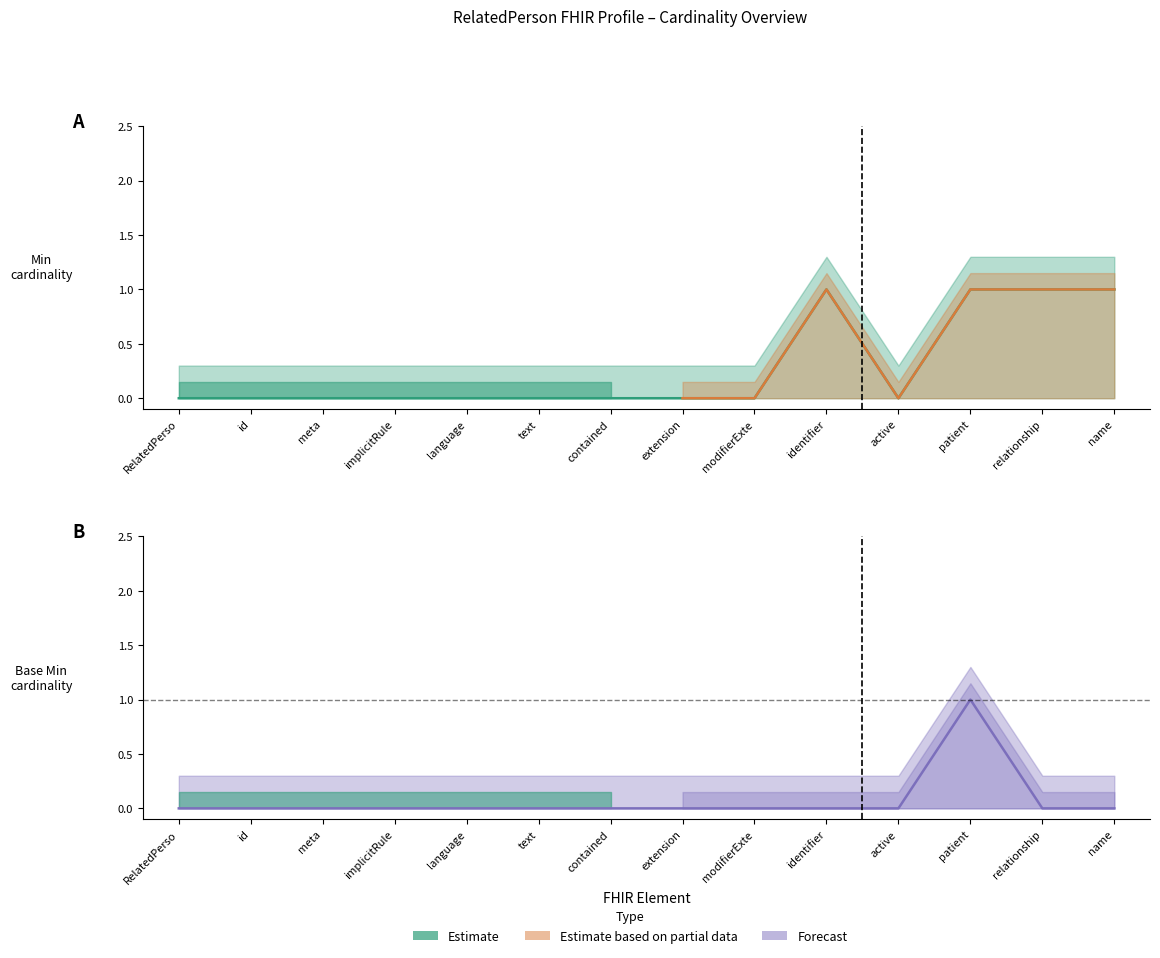

Is it true that Base Min equals 0 at identifier?

True